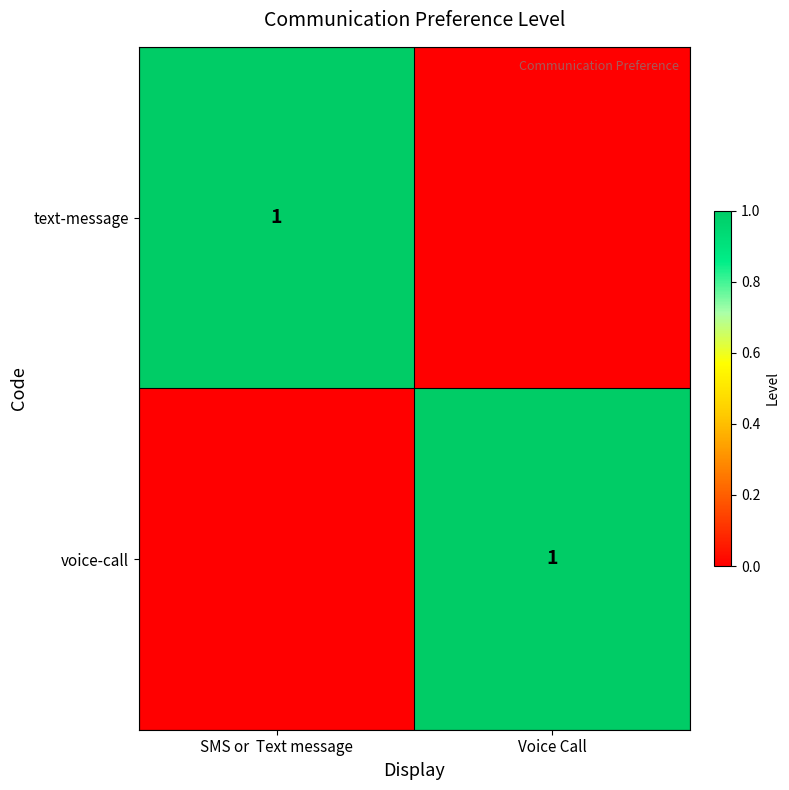

The value of voice-call at Voice Call is 1. True or false?

True